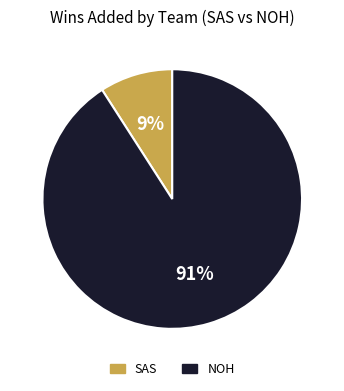

The SAS slice represents 9% of the pie. True or false?

True